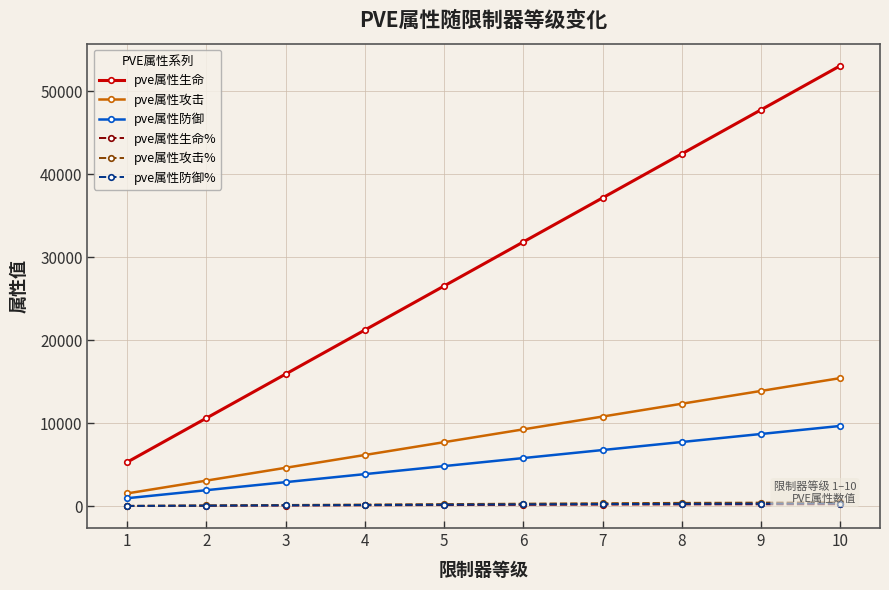

The value of pve属性攻击 at 5 is 7721. True or false?

True